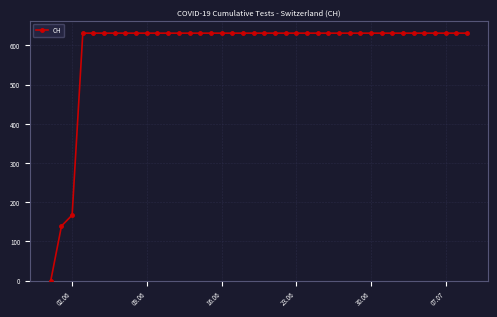

How many values are below 631?

3